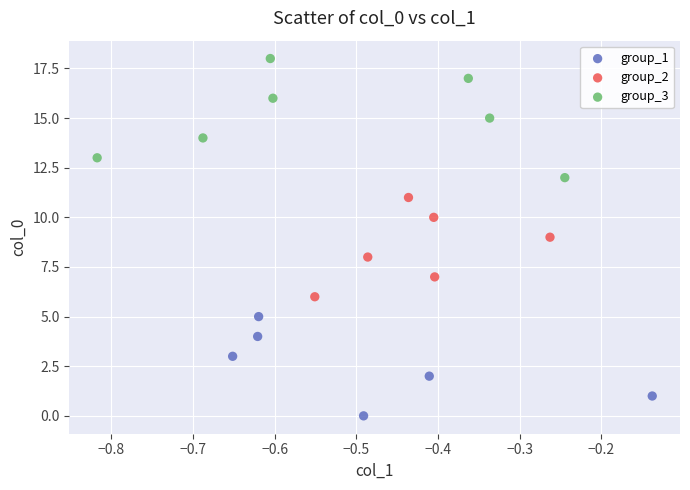

Which series contains the lowest Y value?

group_1